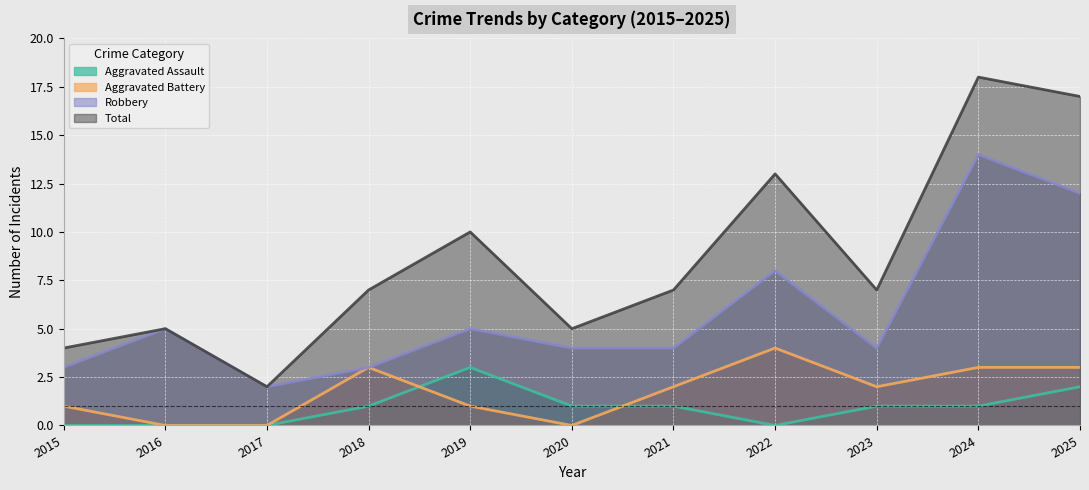

True or false: Robbery has a value of 7 at 2021.

False